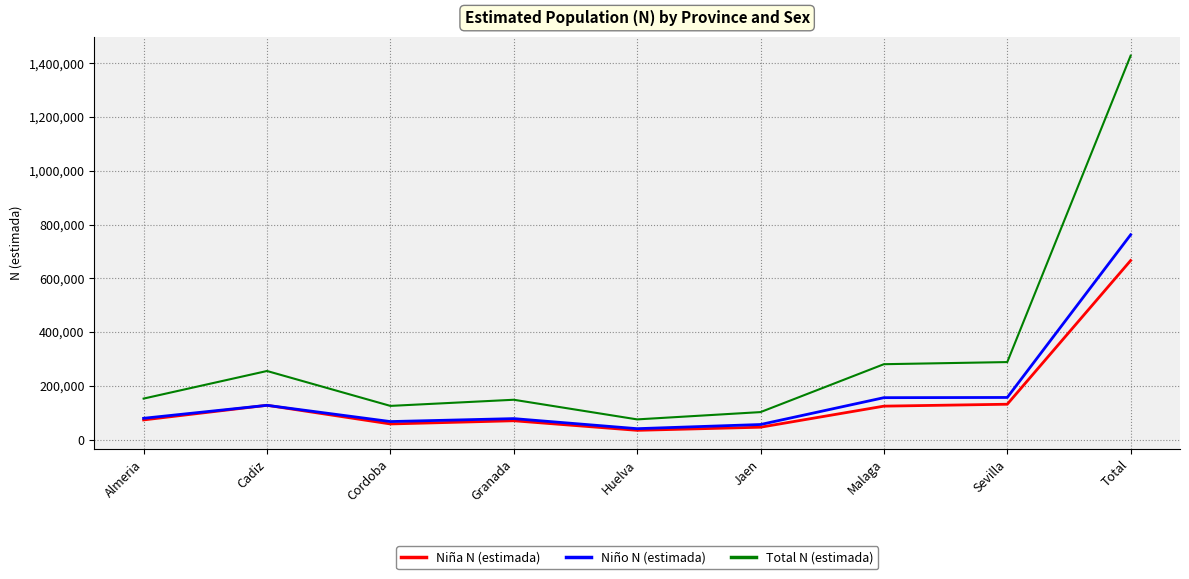

What are all the series names shown in the legend?

Niña N (estimada), Niño N (estimada), Total N (estimada)